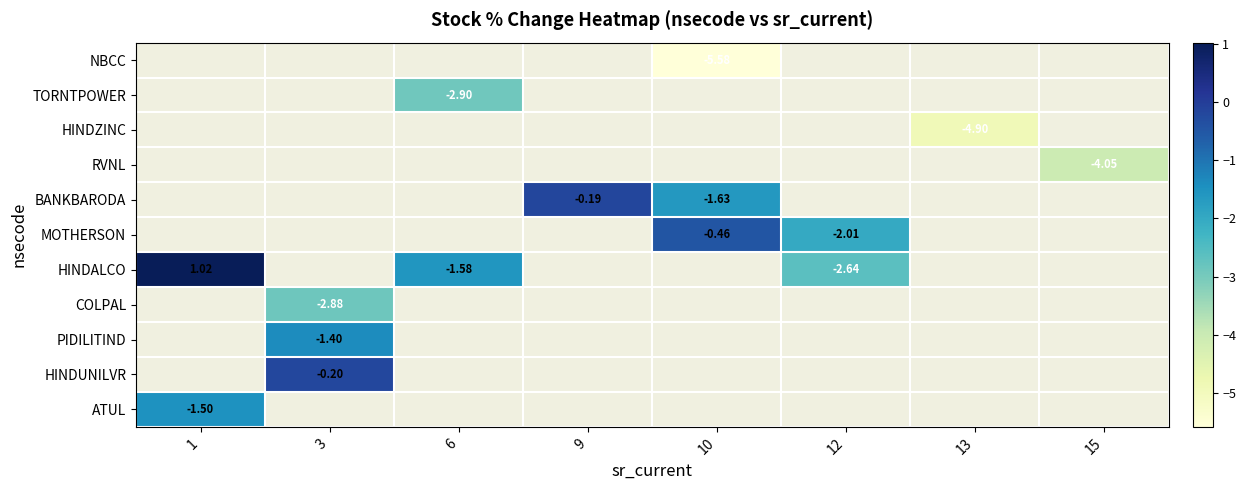

How many negative values does the MOTHERSON series have?

2